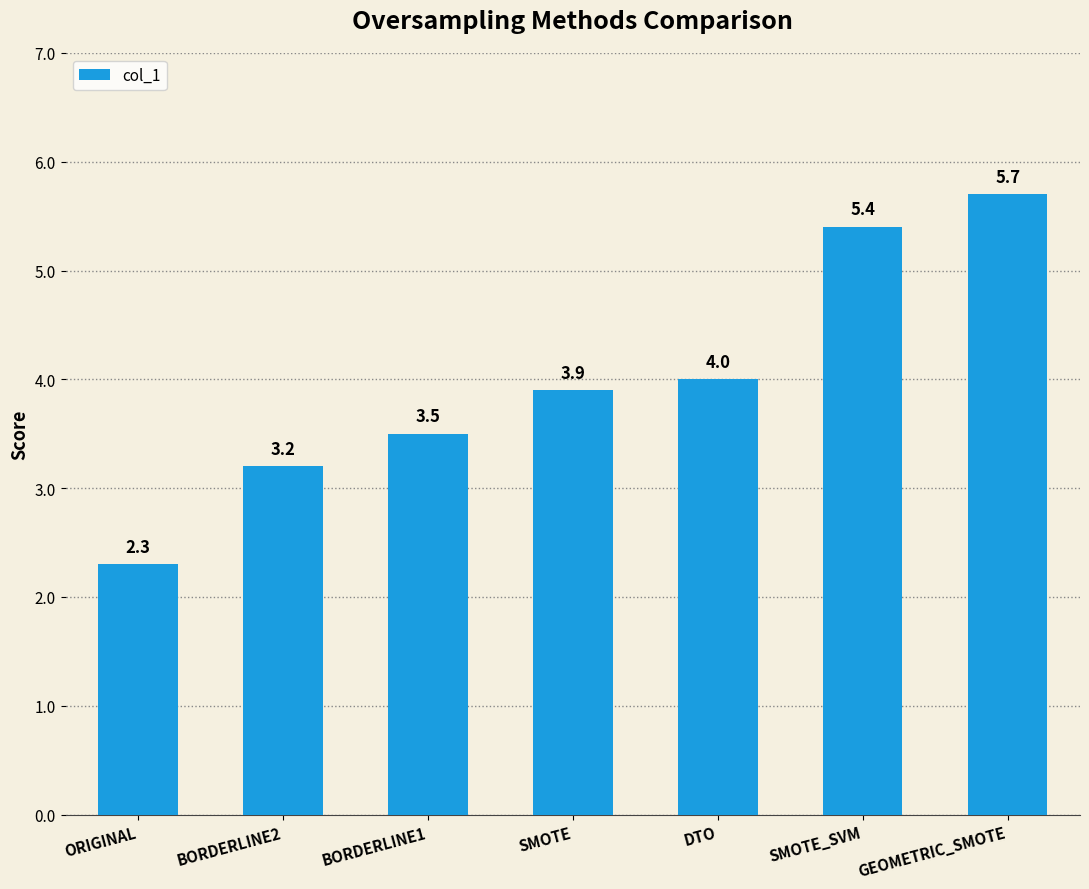

The value at SMOTE is 3.9. True or false?

True